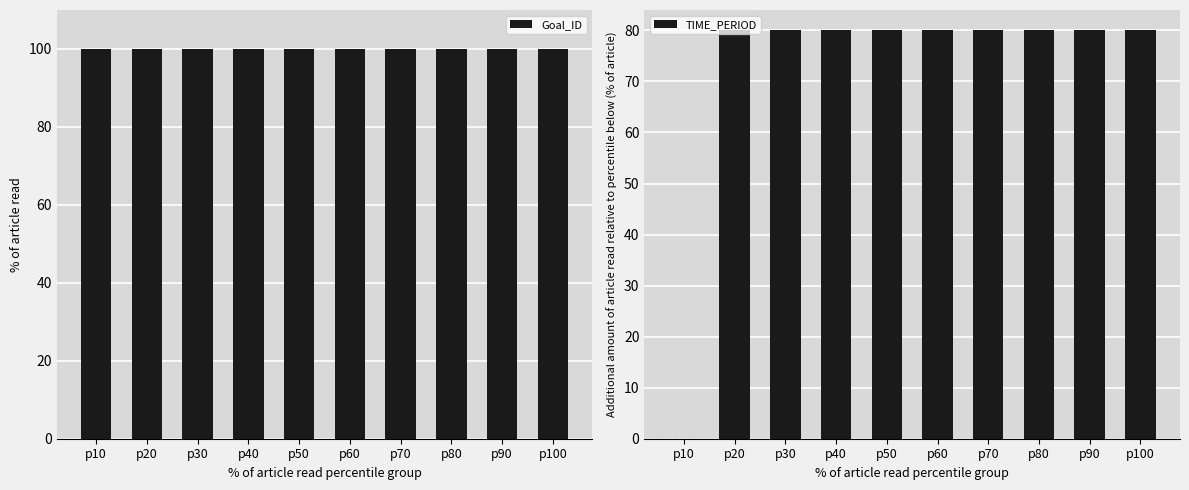

What is the spread (max minus min) of values at p20?

20